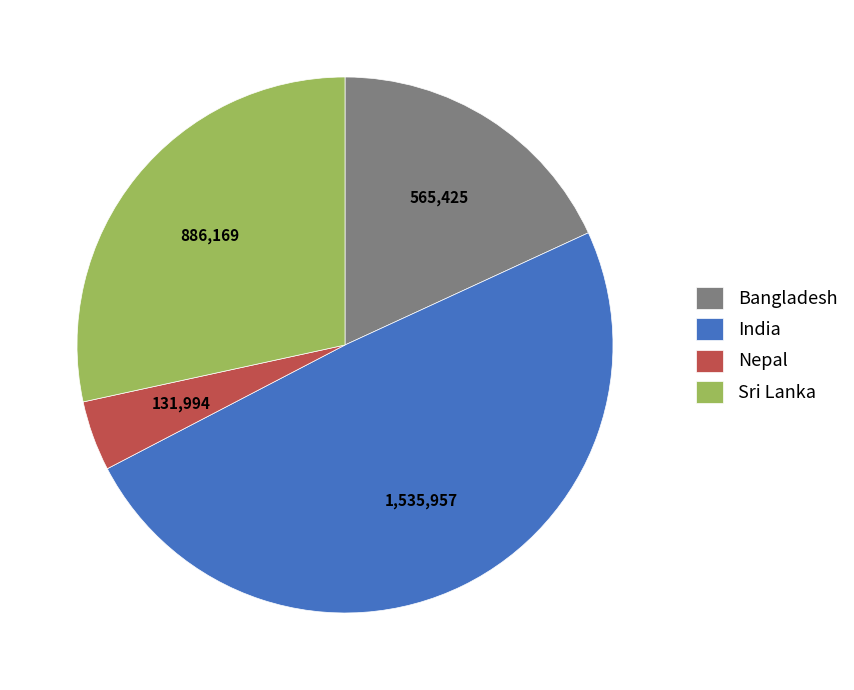

True or false: Sri Lanka accounts for 17% of the total.

False